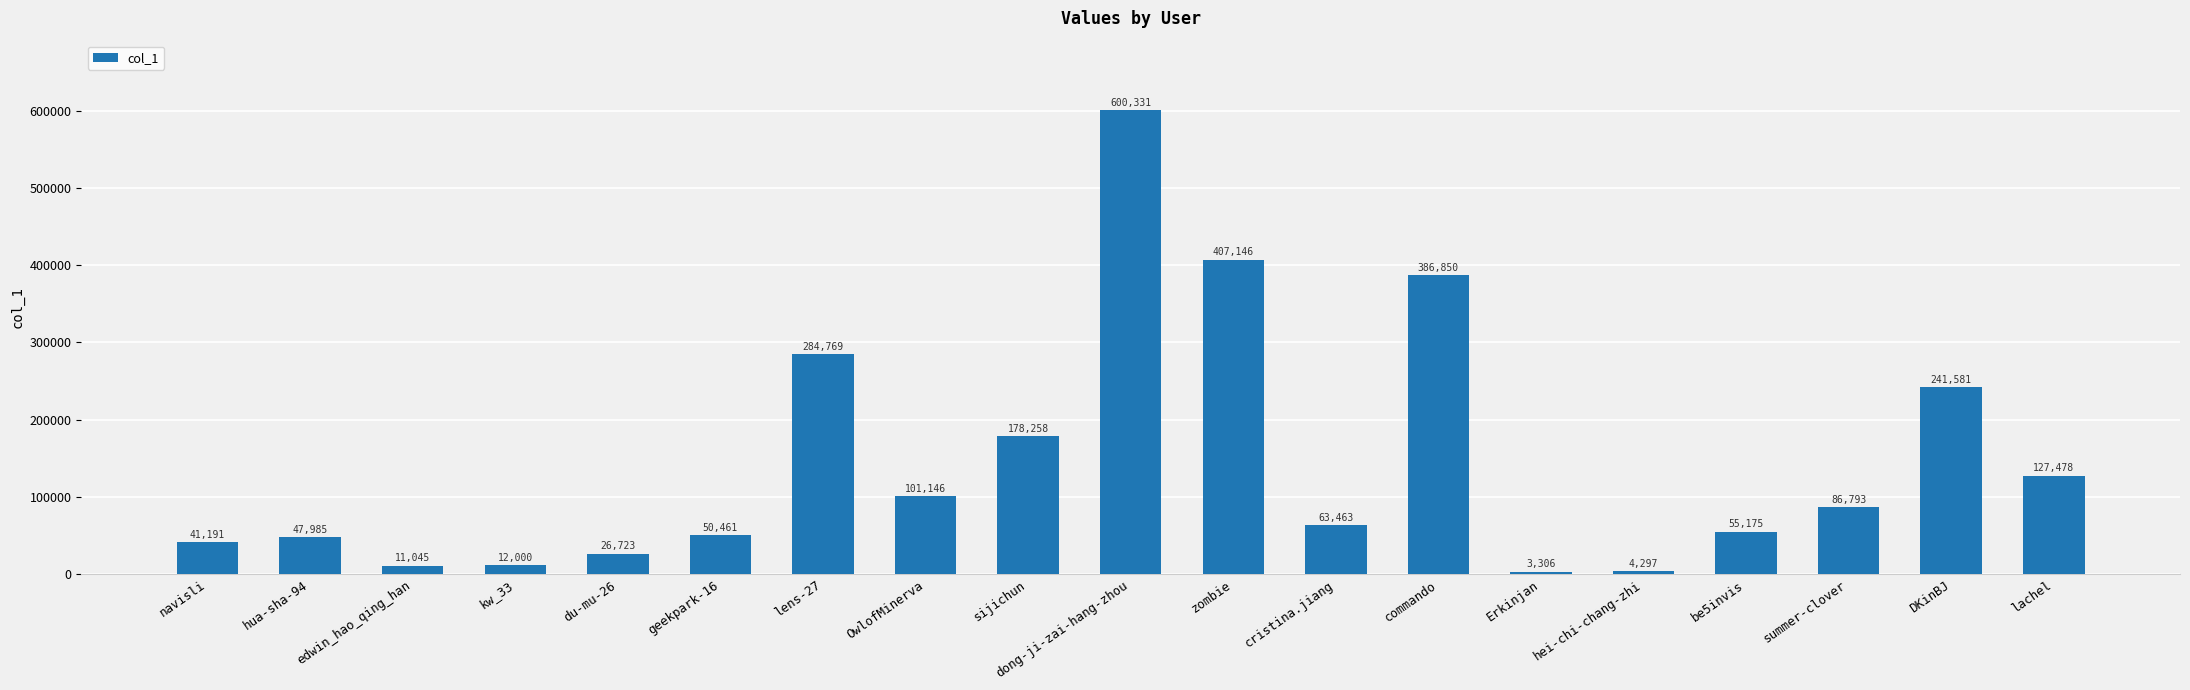

Approximately how many times larger is the value at hua-sha-94 compared to lachel?

0.4